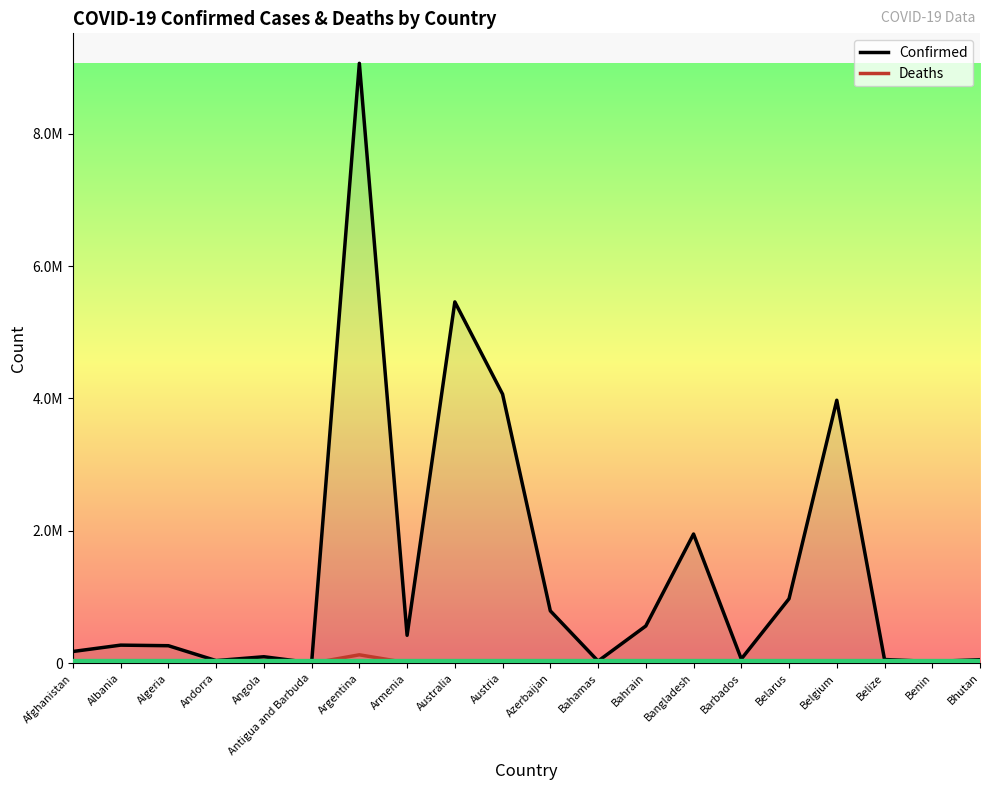

Where is the first local minimum for Deaths?

Albania